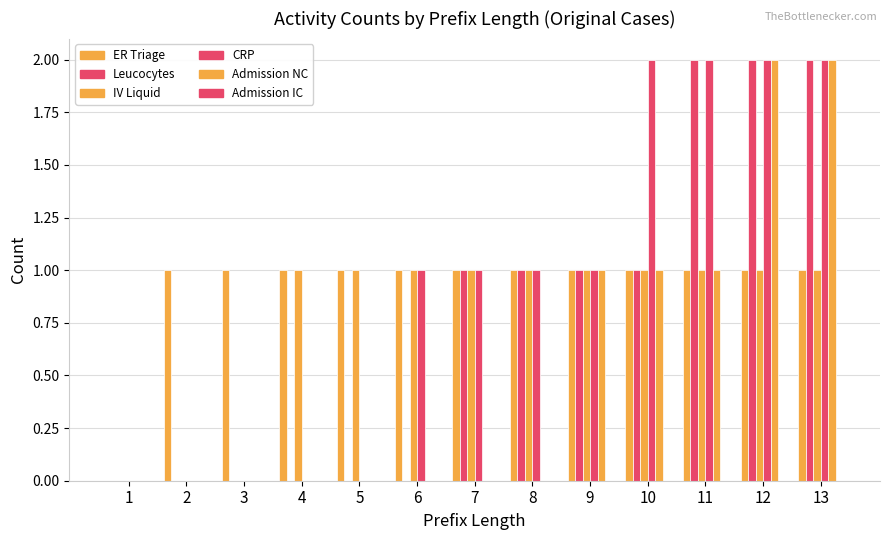

What is the average value of the Leucocytes series?

1